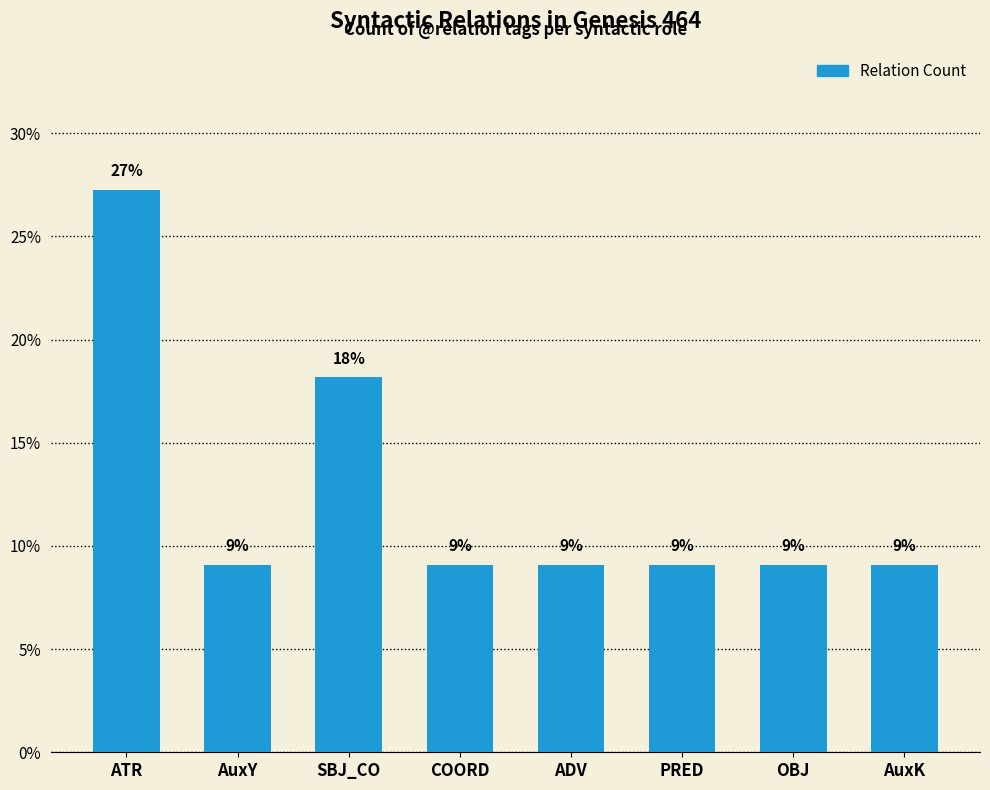

What position from the right is SBJ_CO?

6